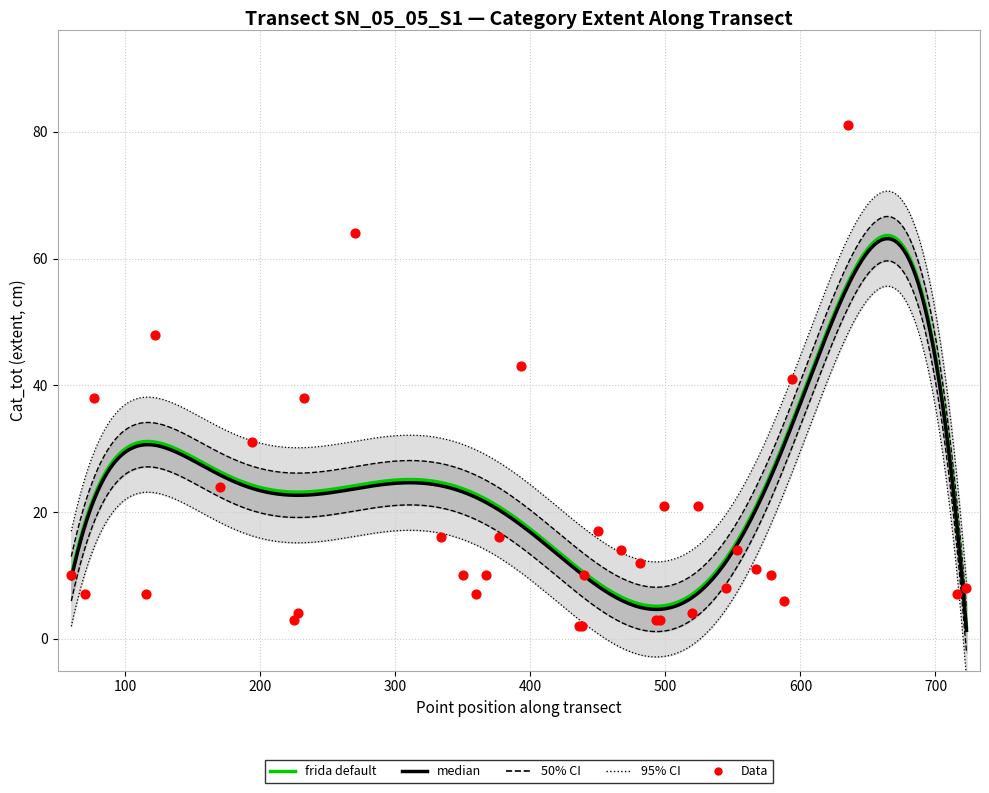

What is the change in value from 440 to 499?

+11